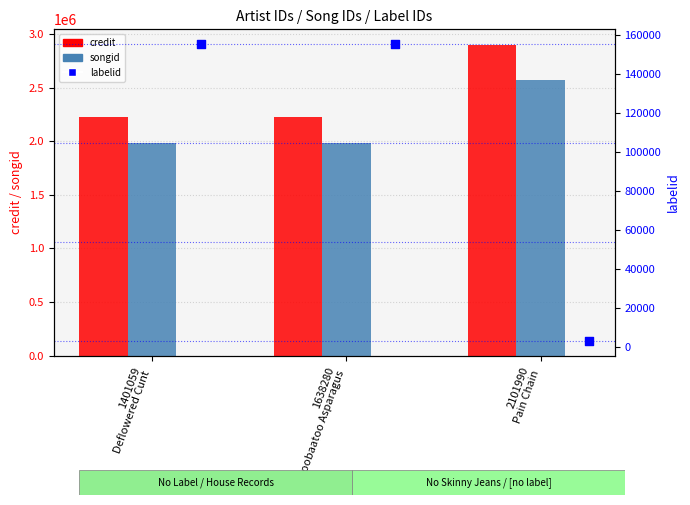

What are all the series names shown in the legend?

credit, songid, labelid